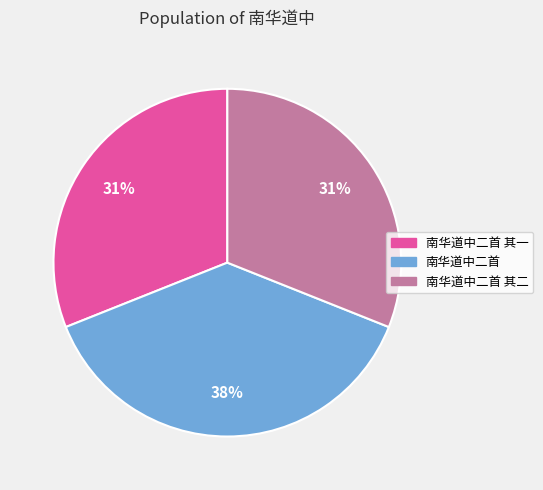

The 南华道中二首 其二 slice represents 40% of the pie. True or false?

False